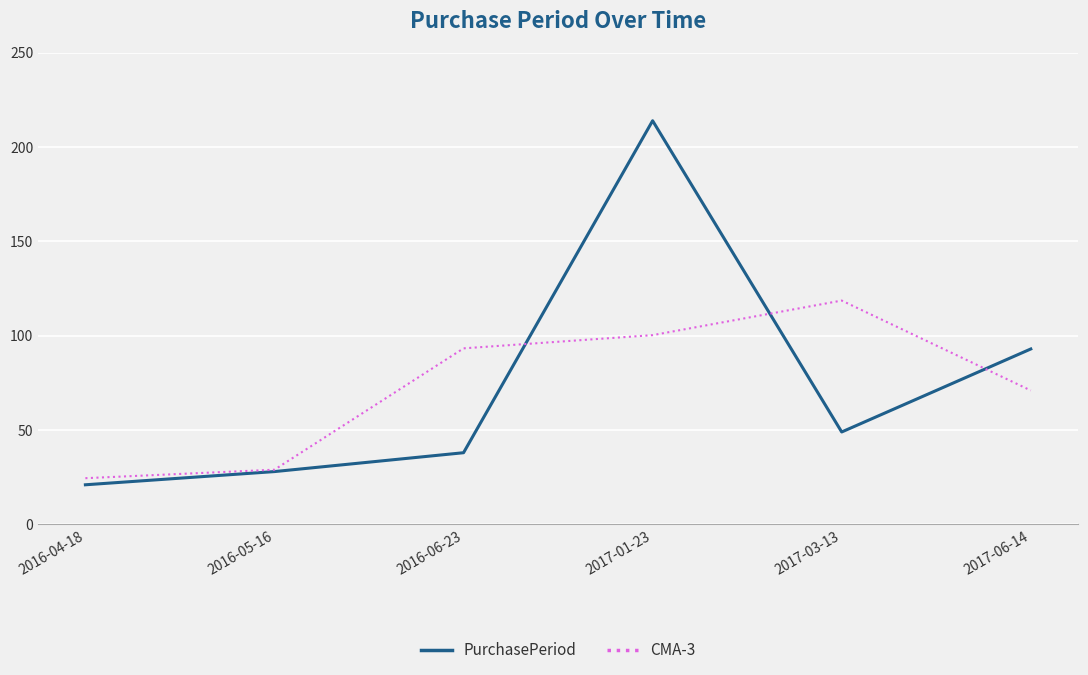

Which series has the largest range (max minus min)?

PurchasePeriod